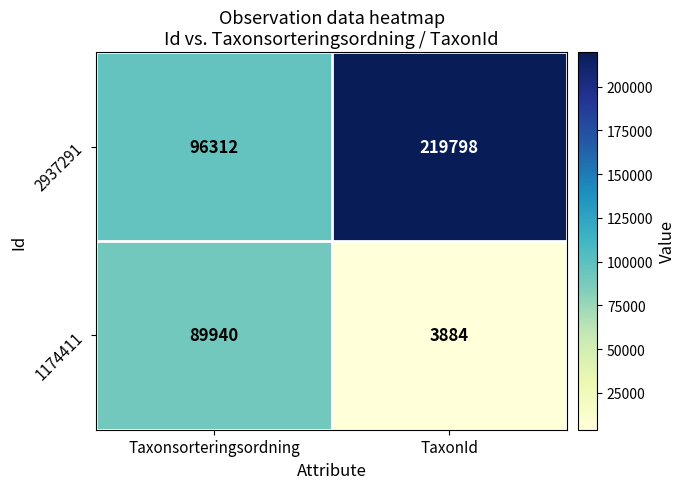

What is the sum of the 1174411 values at Taxonsorteringsordning and TaxonId?

93824